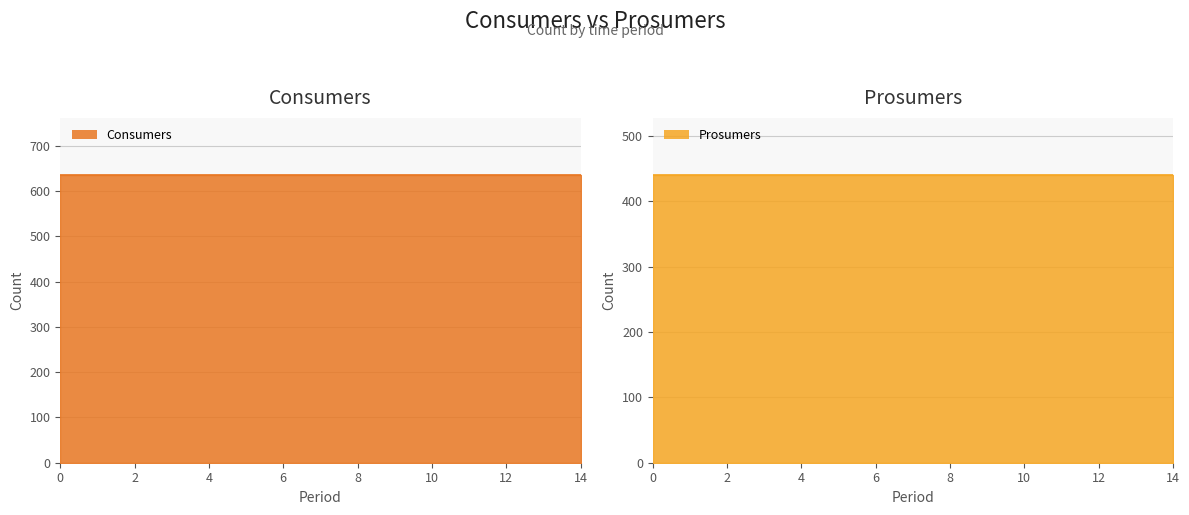

What is the value of the Prosumers point at the 4th from the left?

440